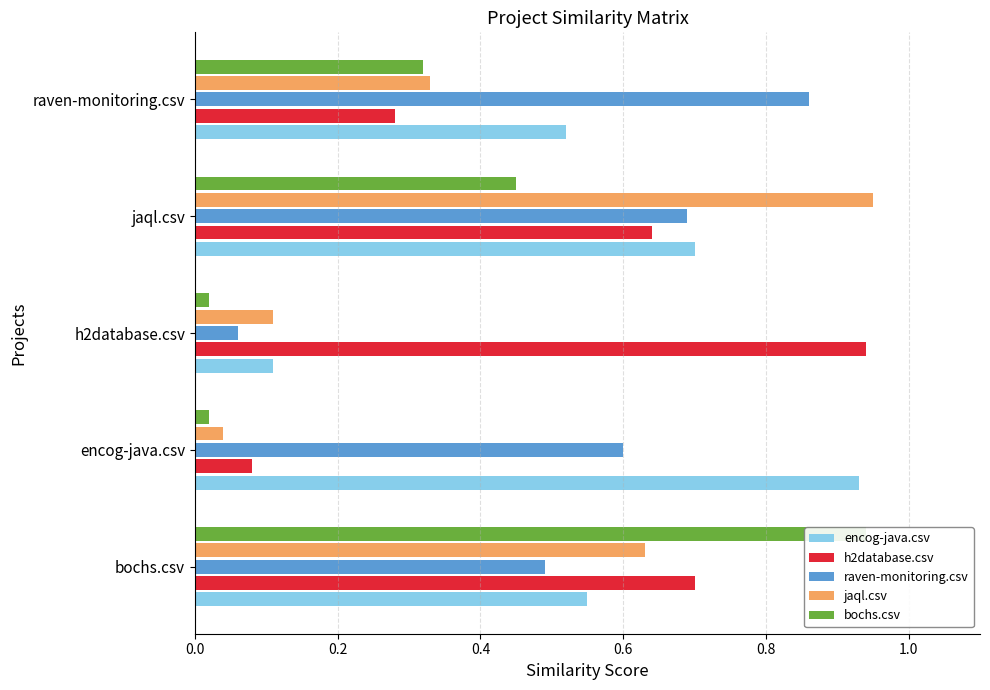

Which series has the largest total across all categories?

encog-java.csv